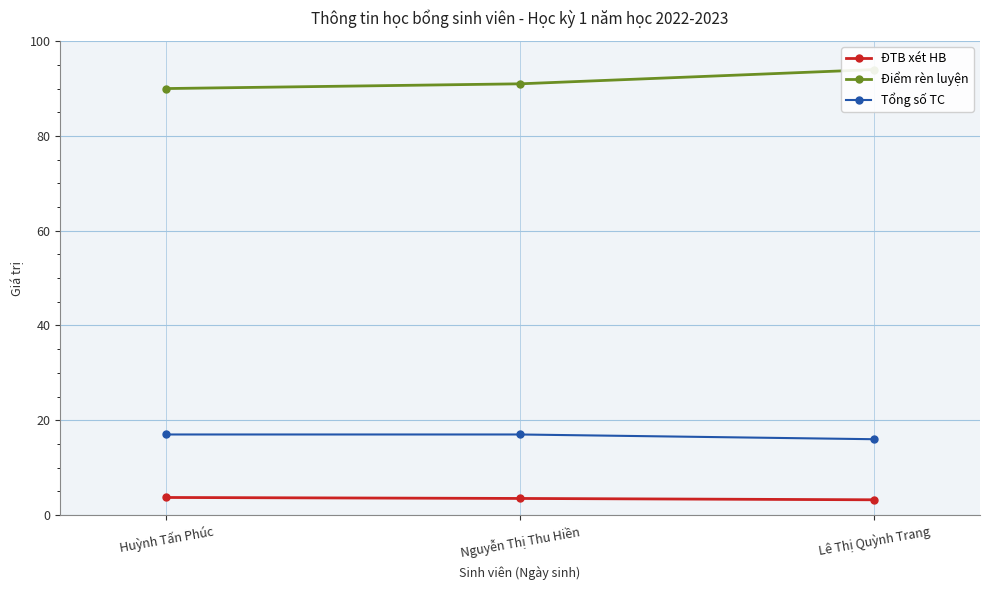

What position from the left is Lê Thị Quỳnh Trang?

3